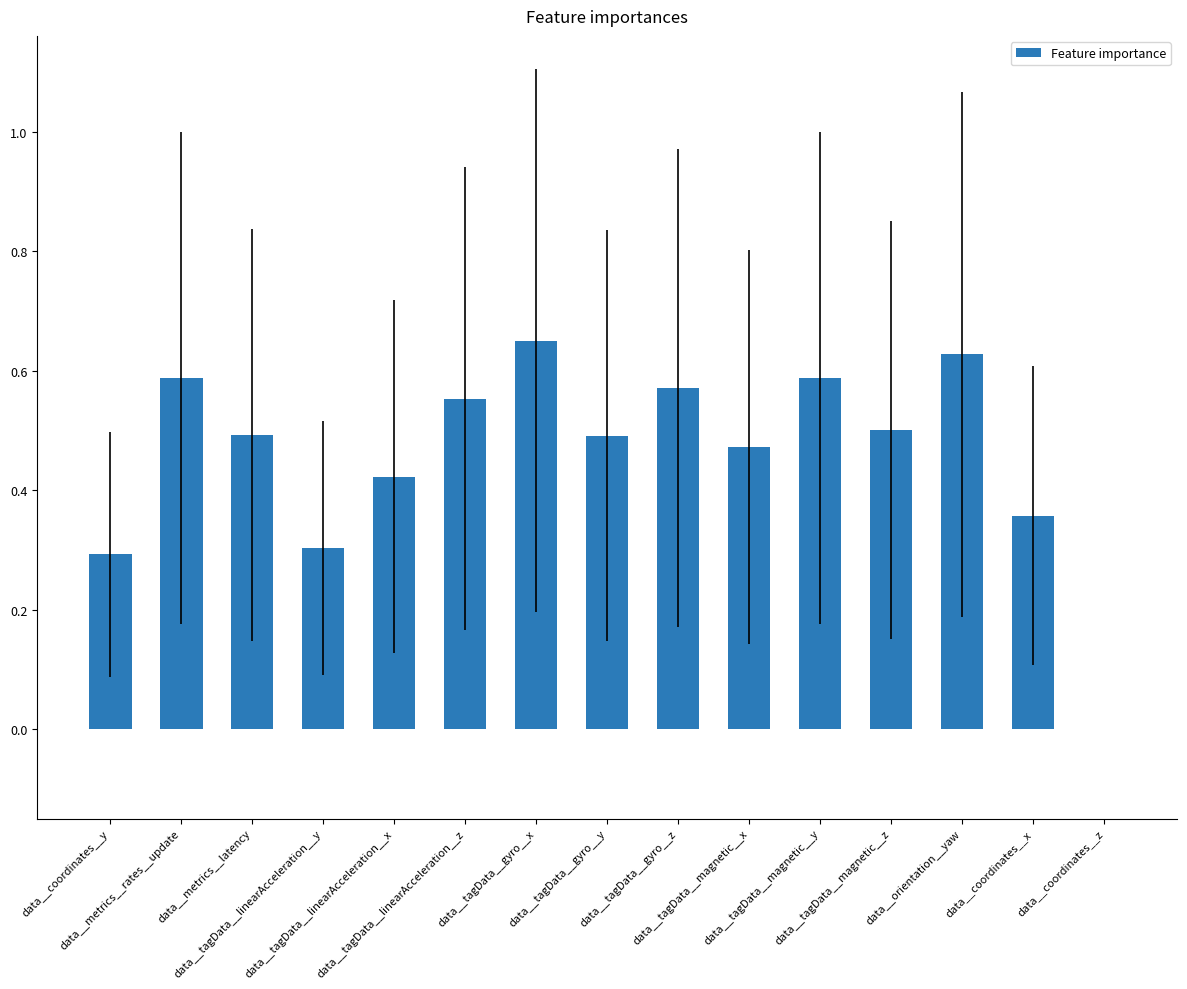

Which has a higher value, data__tagData__gyro__x or data__tagData__gyro__y?

data__tagData__gyro__x